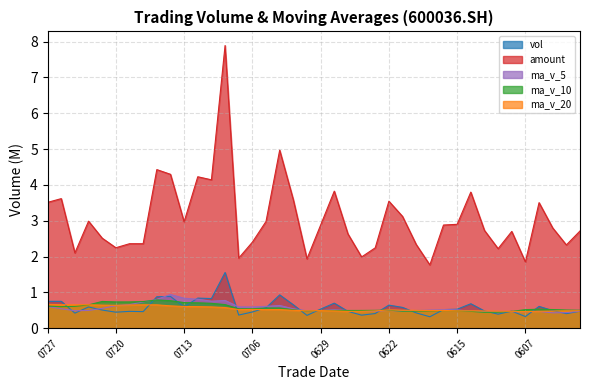

Reading left to right, list all the values displayed in this chart.

vol: 0.7	0.7	0.4	0.6	0.5	0.4	0.5	0.5	0.9	0.9	0.6	0.8	0.8	1.6	0.4	0.5	0.6	0.9	0.7	0.4	0.5	0.7	0.5	0.4	0.4	0.6	0.6	0.4	0.3	0.5	0.5	0.7	0.5	0.4	0.5	0.3	0.6	0.5	0.4	0.5
amount: 3.5	3.6	2.1	3.0	2.5	2.2	2.4	2.4	4.4	4.3	3.0	4.2	4.1	7.9	2.0	2.4	3.0	5.0	3.6	1.9	2.9	3.8	2.6	2.0	2.2	3.5	3.1	2.3	1.8	2.9	2.9	3.8	2.7	2.2	2.7	1.8	3.5	2.8	2.3	2.7
ma_v_5: 0.6	0.5	0.5	0.5	0.6	0.6	0.7	0.7	0.8	0.9	0.8	0.8	0.8	0.8	0.6	0.6	0.6	0.6	0.5	0.5	0.5	0.5	0.5	0.5	0.5	0.5	0.5	0.5	0.5	0.5	0.5	0.5	0.5	0.5	0.5	0.5	0.5	0.4	0.4	0.5
ma_v_10: 0.6	0.6	0.6	0.7	0.7	0.7	0.7	0.7	0.8	0.8	0.7	0.7	0.7	0.7	0.5	0.5	0.6	0.6	0.5	0.5	0.5	0.5	0.5	0.5	0.5	0.5	0.5	0.5	0.5	0.5	0.5	0.5	0.4	0.4	0.5	0.5	0.5	0.5	0.5	0.5
ma_v_20: 0.7	0.7	0.7	0.7	0.6	0.6	0.6	0.7	0.7	0.6	0.6	0.6	0.6	0.6	0.5	0.5	0.5	0.5	0.5	0.5	0.5	0.5	0.5	0.5	0.5	0.5	0.5	0.5	0.5	0.5	0.5	0.5	0.5	0.5	0.5	0.5	0.5	0.5	0.5	0.5